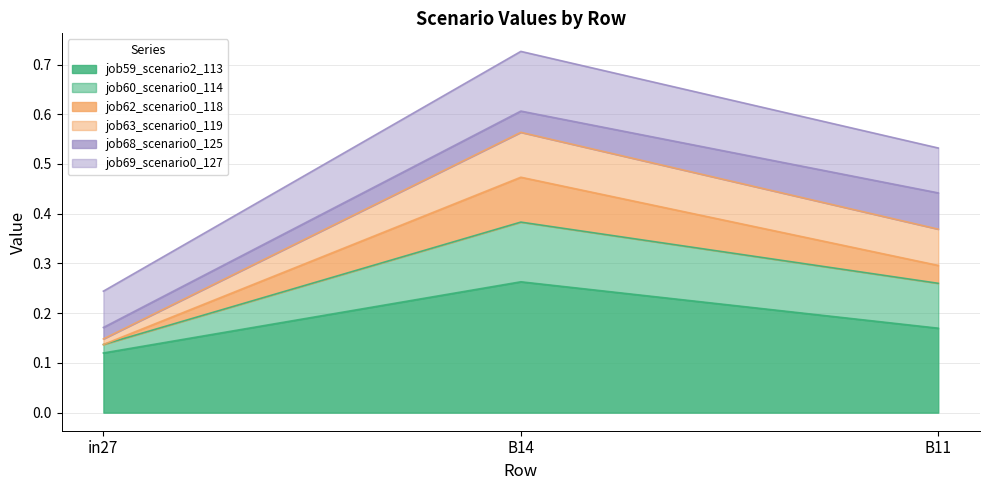

Rank the categories by job59_scenario2_113 value from lowest to highest.

in27, B11, B14